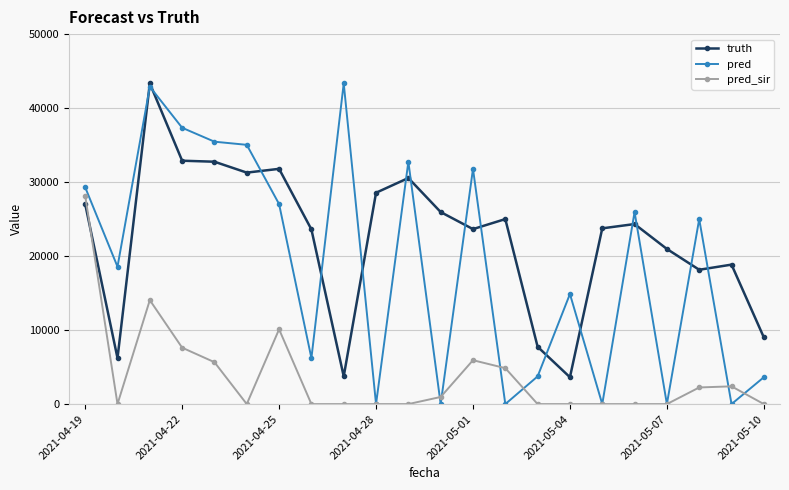

What is the maximum value for truth?

43341.0